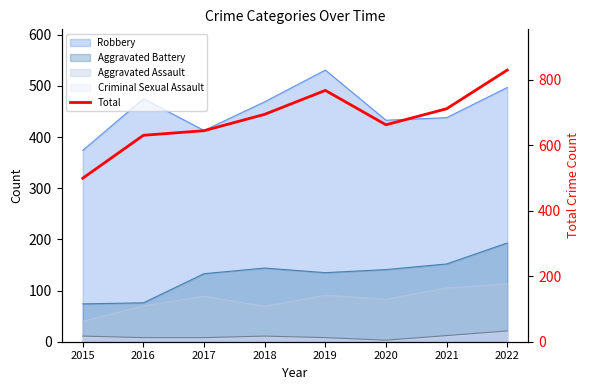

Reading left to right, extract all data points from this chart.

499	630	644	694	767	662	711	829